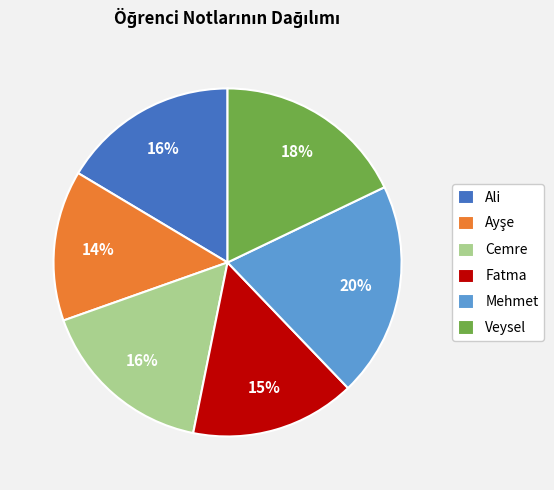

Approximately how many times larger is the value at Cemre compared to Veysel?

0.9